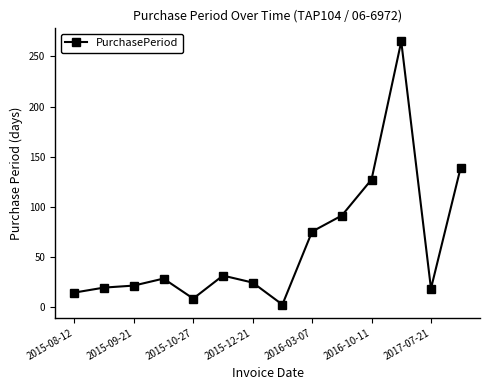

What is the maximum value shown in the chart?

265